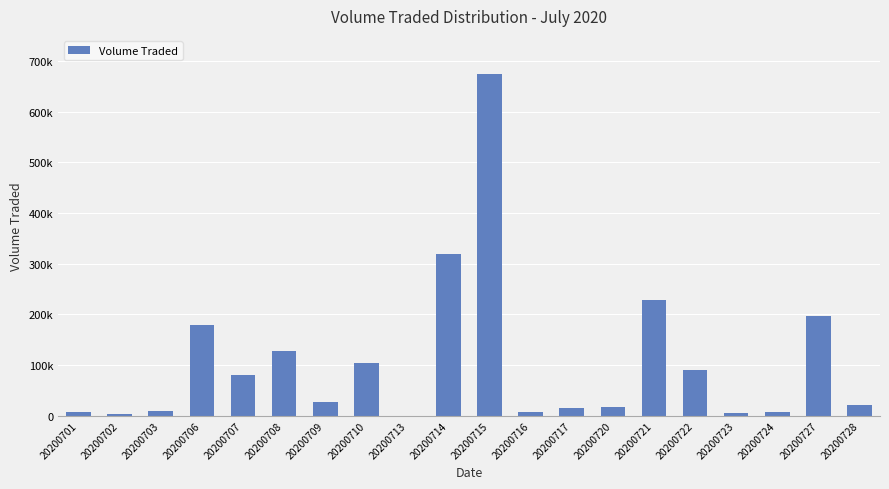

Reading left to right, list all the values displayed in this chart.

7400	2300	9500	179000	81100	126800	27800	104200	100	320000	674600	7600	14200	16600	228500	91000	4400	7800	197600	20900